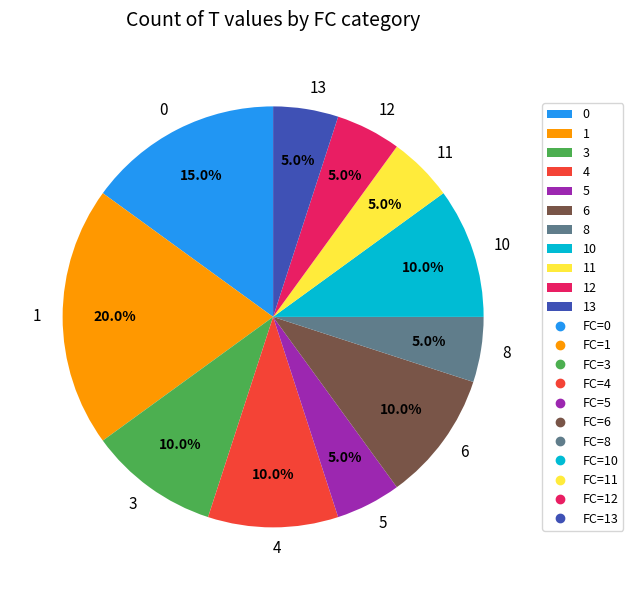

Is there any slice that represents more than half of the pie?

No